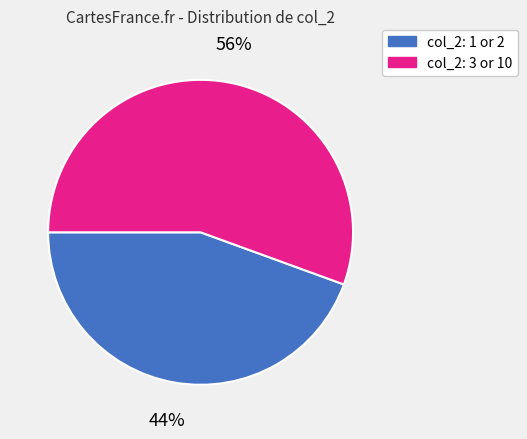

Rank the categories by value from lowest to highest.

col_2: 1 or 2, col_2: 3 or 10